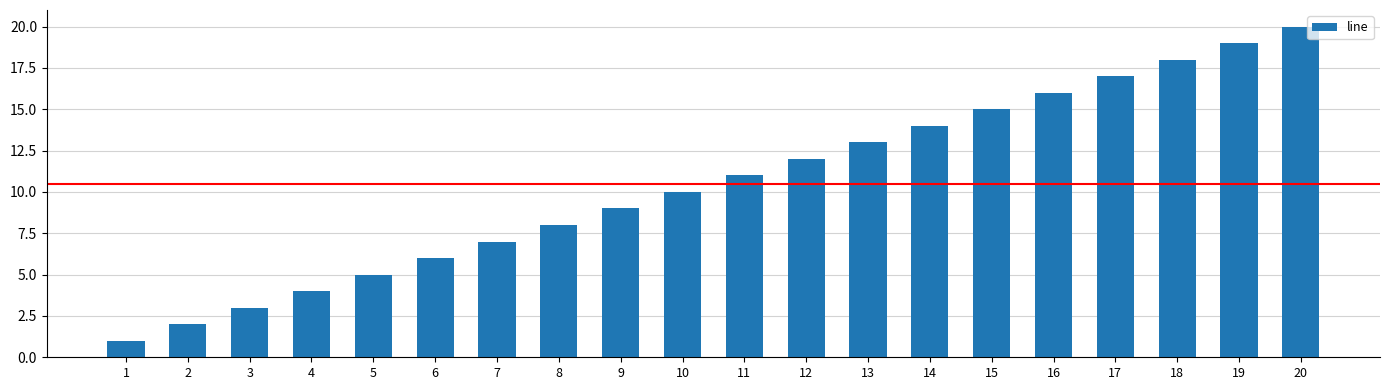

At which label is the value closest to 10?

10